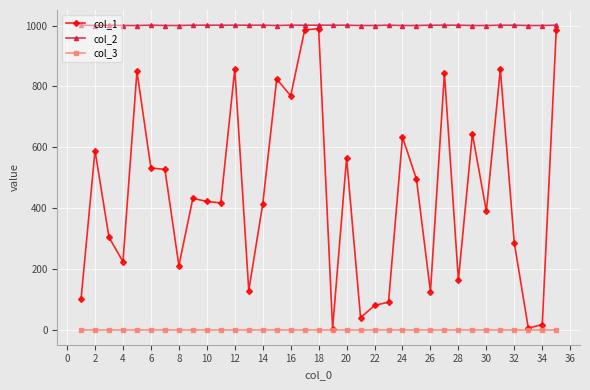

What is the average value of the col_3 series?

1